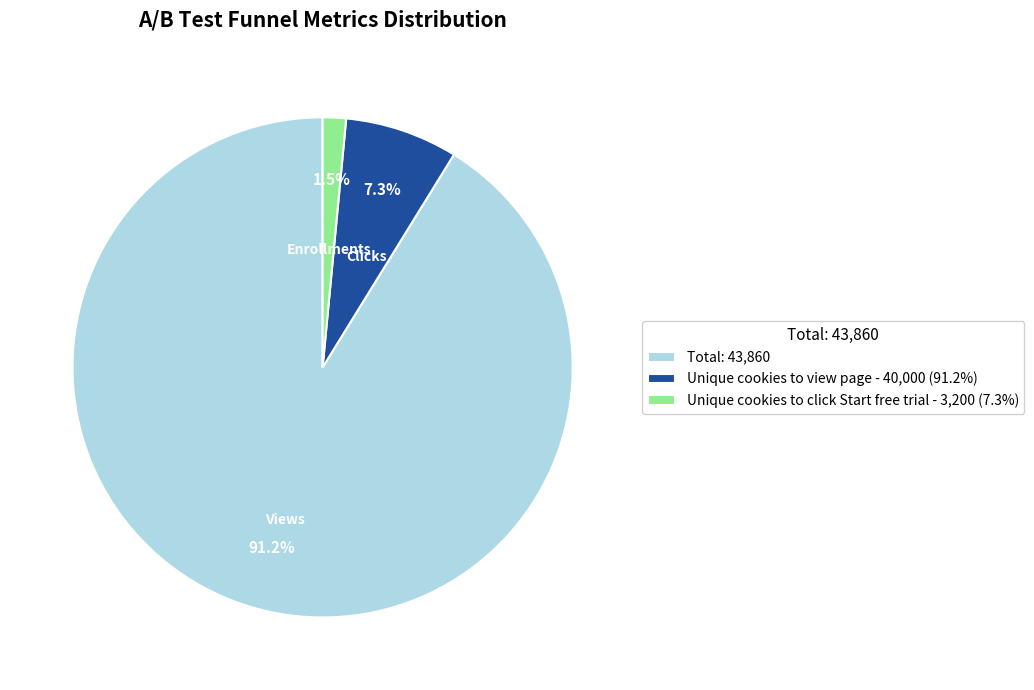

Does Total: 43,860 account for over 50% of the chart?

Yes